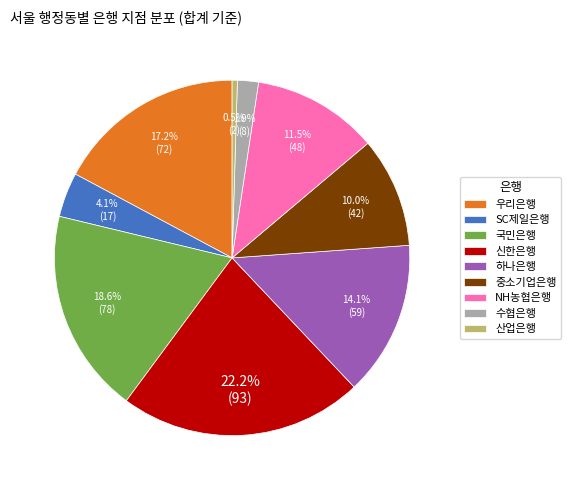

The 수협은행 slice represents 2% of the pie. True or false?

True